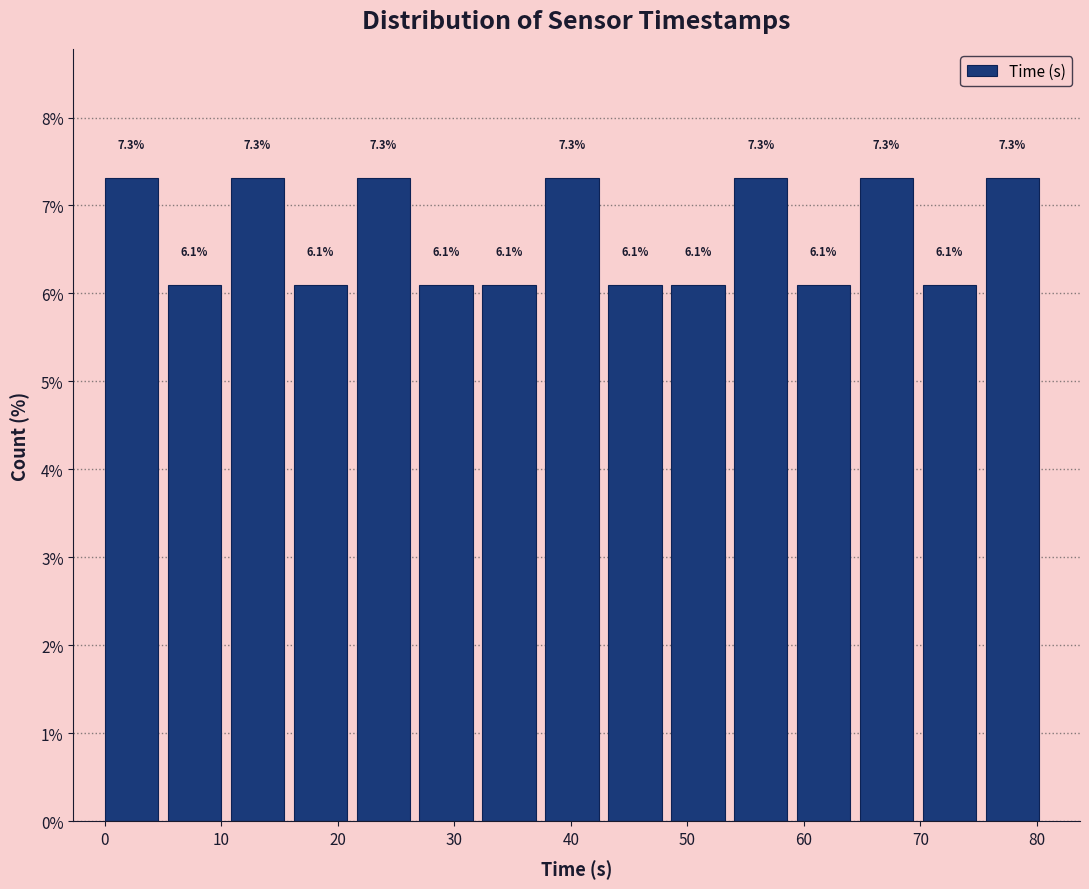

Reading left to right, transcribe this chart: for each bar, give the range it covers on the x-axis and its height. The bar edges are not printed on the chart, so give them approximately, as read against the axis.

0.0 to 5.4: 7.3
5.4 to 10.8: 6.1
10.8 to 16.2: 7.3
16.2 to 21.6: 6.1
21.6 to 27.0: 7.3
27.0 to 32.4: 6.1
32.4 to 37.8: 6.1
37.8 to 43.2: 7.3
43.2 to 48.6: 6.1
48.6 to 54.0: 6.1
54.0 to 59.4: 7.3
59.4 to 64.8: 6.1
64.8 to 70.2: 7.3
70.2 to 75.6: 6.1
75.6 to 81.0: 7.3